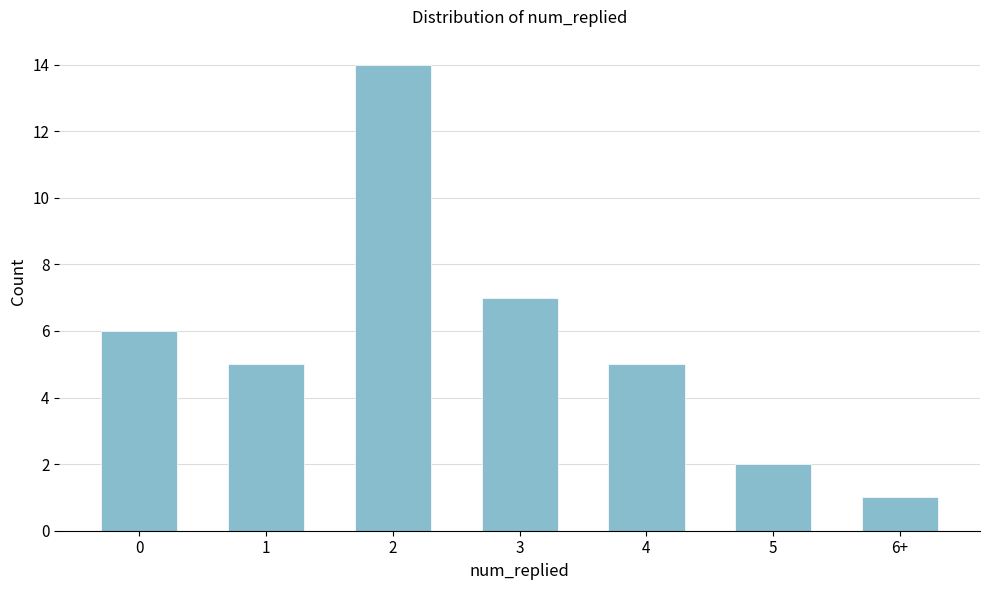

Reading left to right, extract all data points from this chart.

6	5	14	7	5	2	1